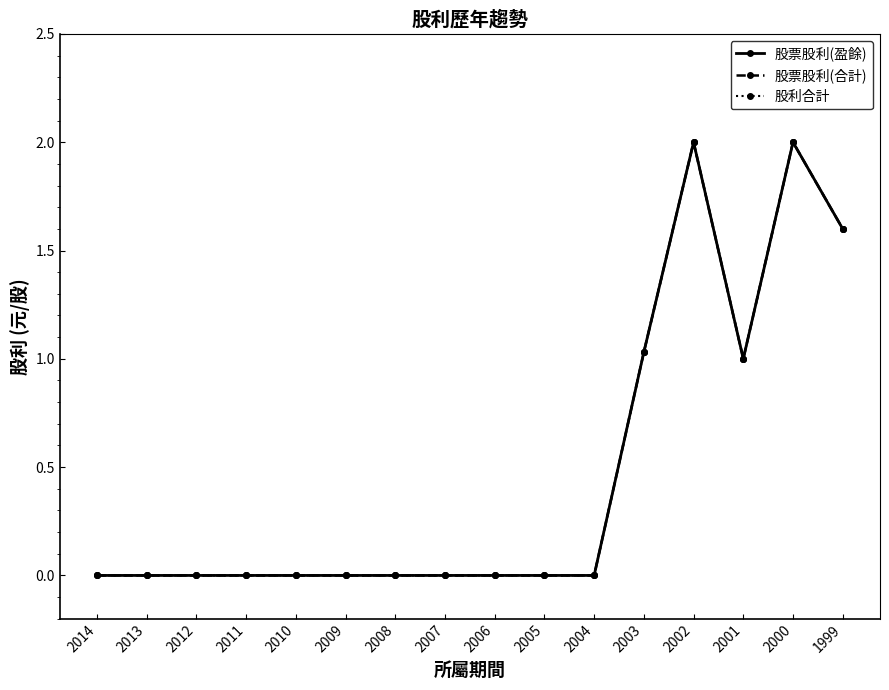

How many lines are shown in the chart?

3